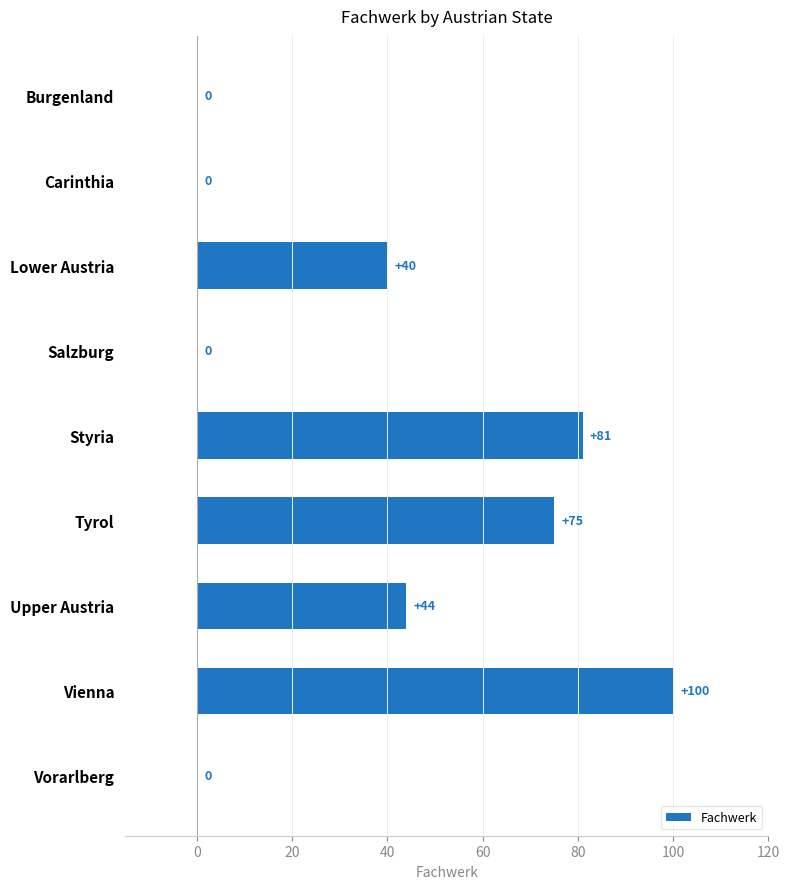

Which has a higher value, Styria or Salzburg?

Styria